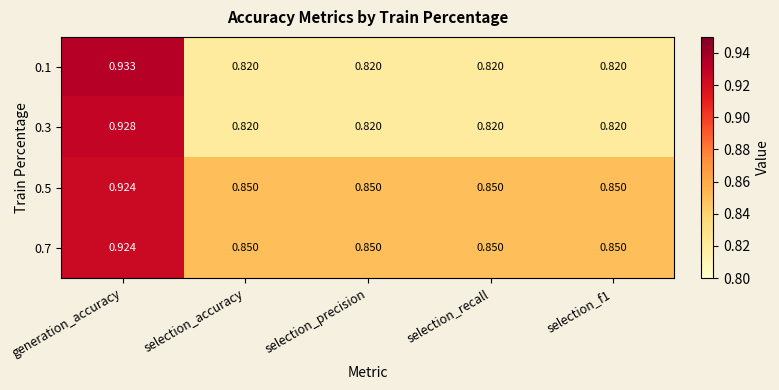

At which category is the sum across all series the highest?

generation_accuracy